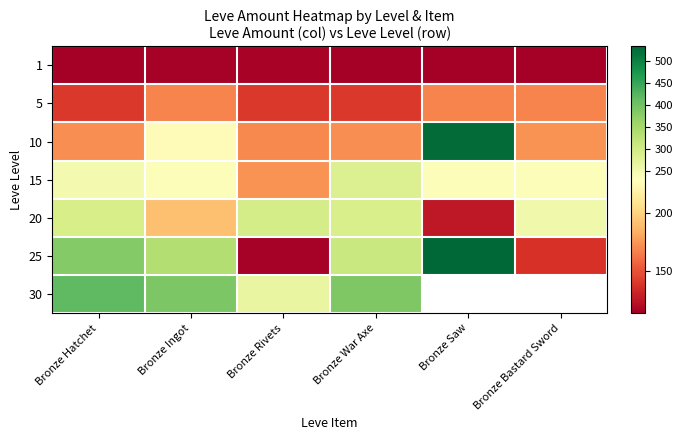

Where does the 20 series first go above 289?

Bronze Hatchet